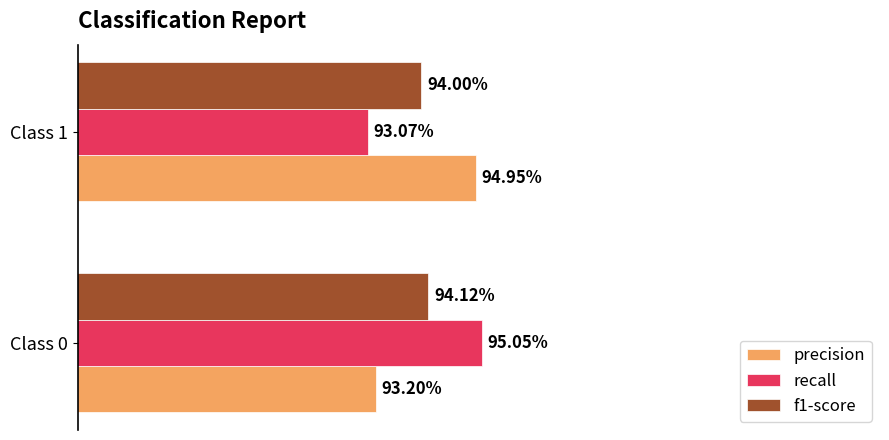

What are all the series names shown in the legend?

precision, recall, f1-score